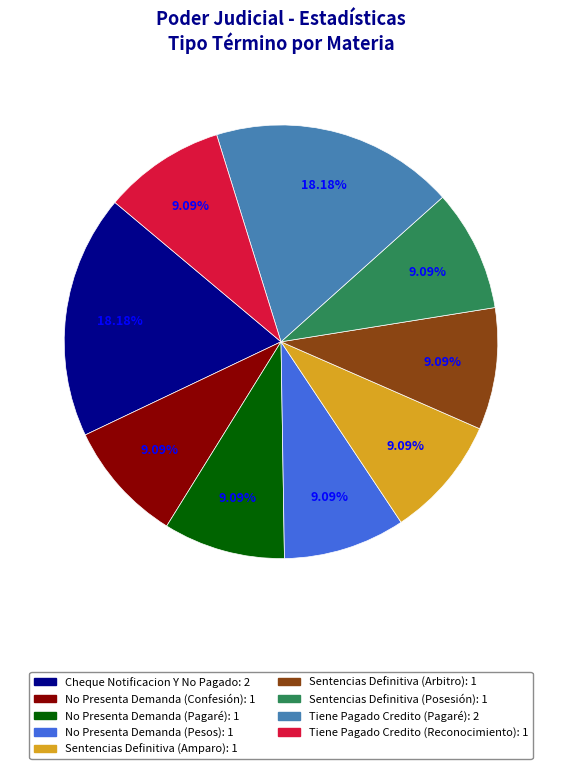

How many segments does this pie chart have?

9